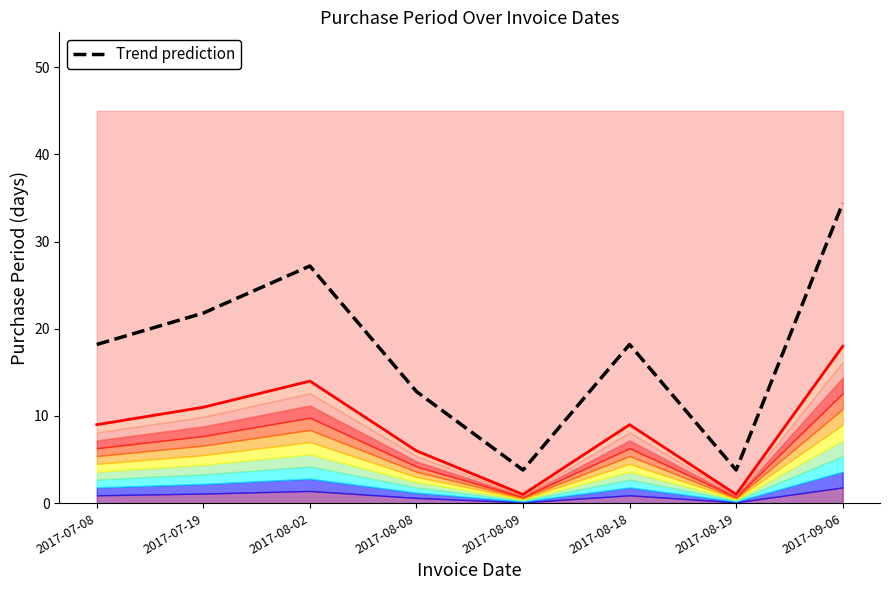

Which series has the largest total across all categories?

Trend prediction